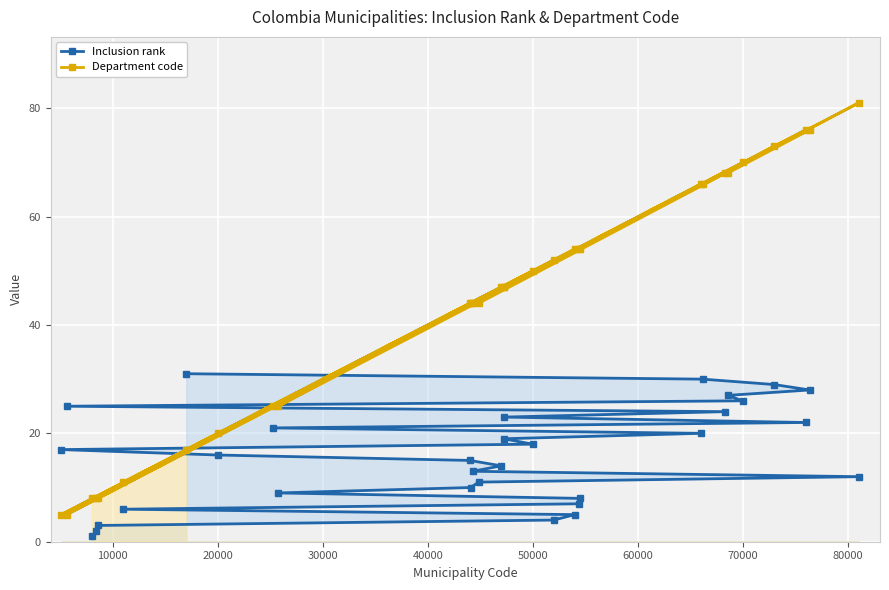

Which series has the largest total across all categories?

Department code